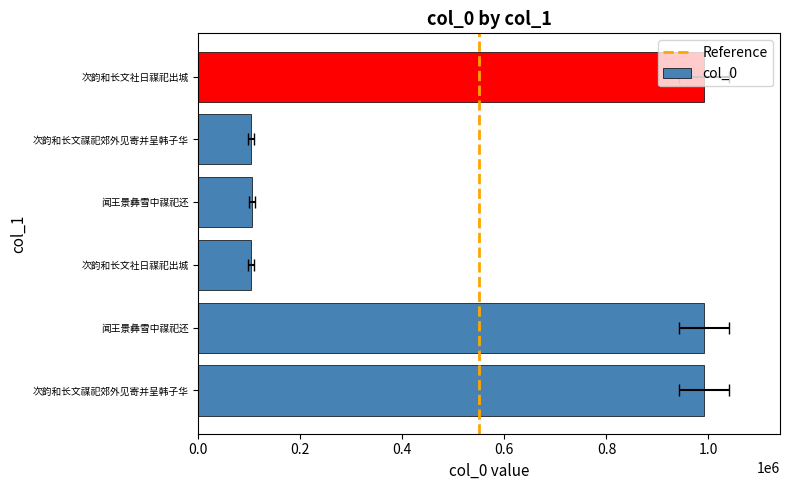

At which category does the chart reach its minimum across all series?

次韵和长文社日禖祀出城